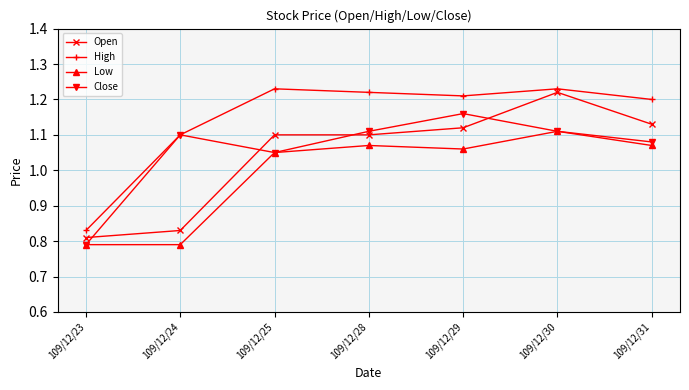

True or false: Low and Open intersect in this chart.

False